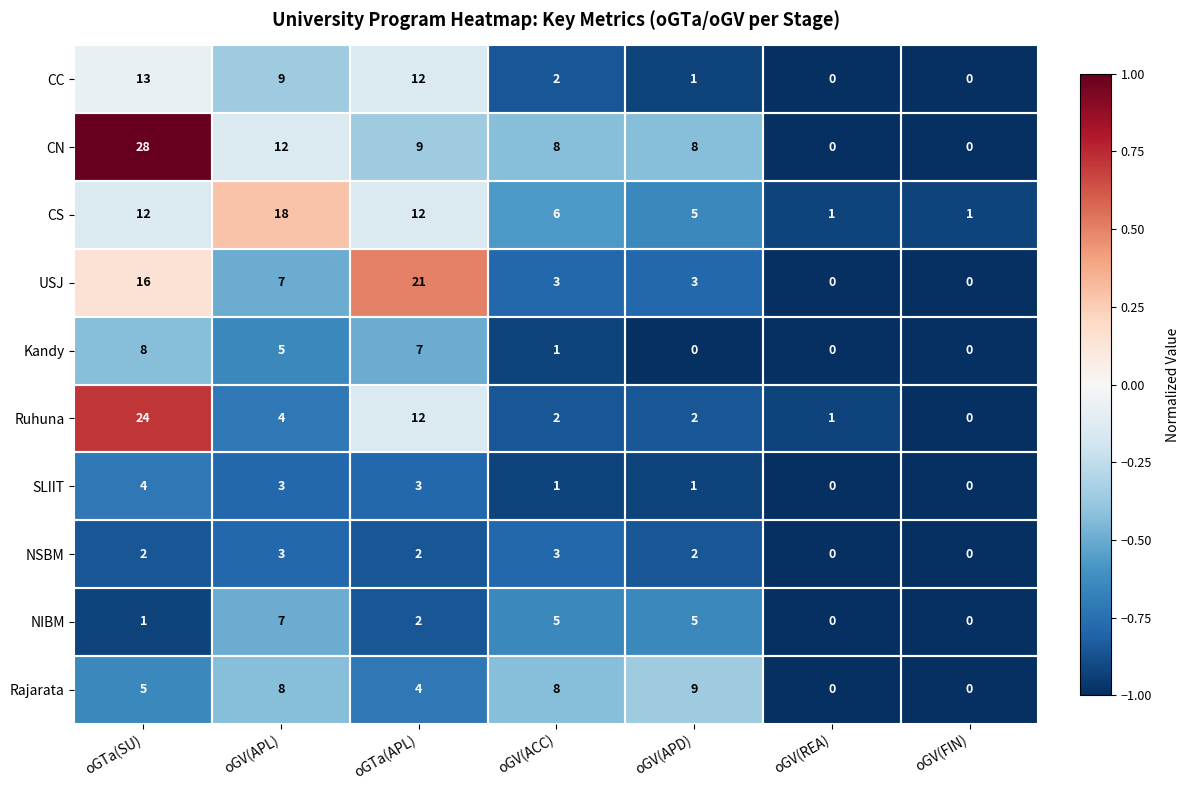

Which series has the largest total across all categories?

CN